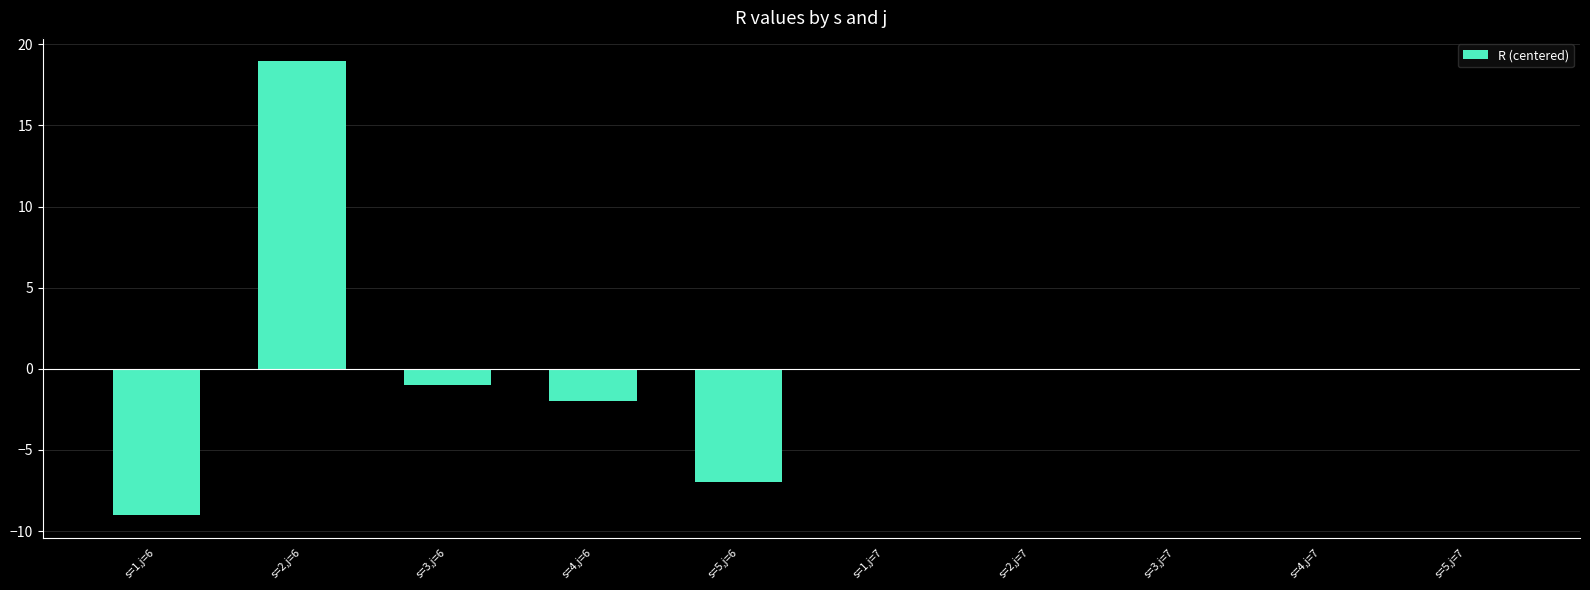

Count the number of categories in the chart.

10